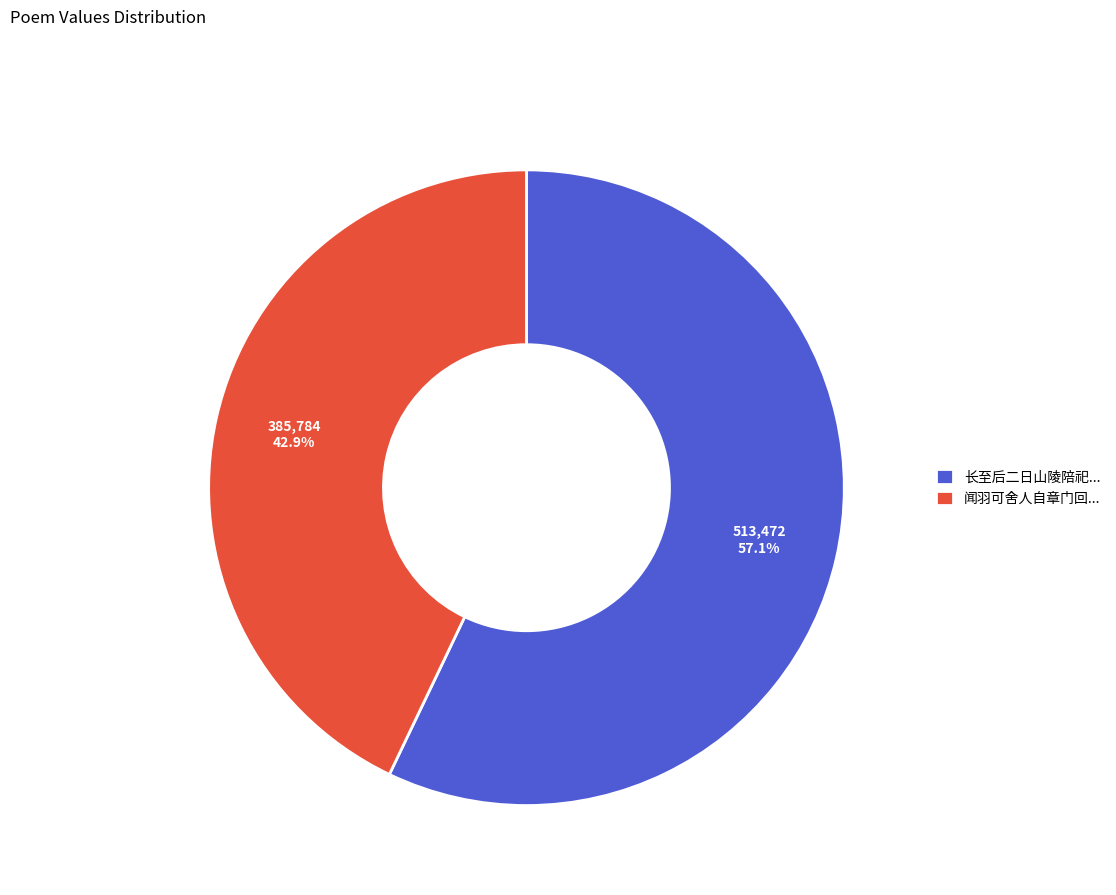

Which slice represents more than half of the pie?

长至后二日山陵陪祀...